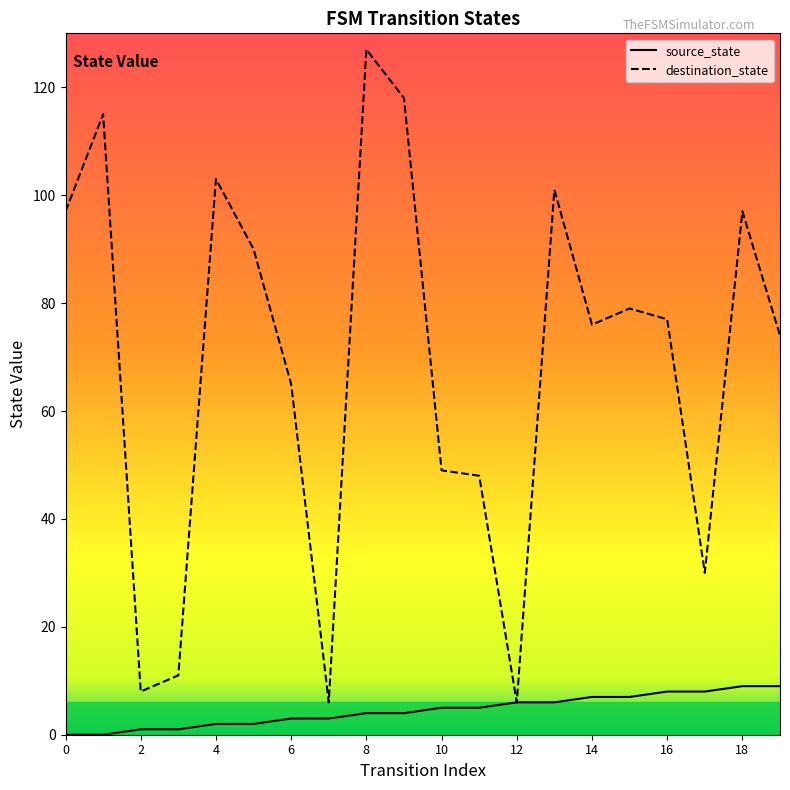

The destination_state series shows 27 at 6. True or false?

False